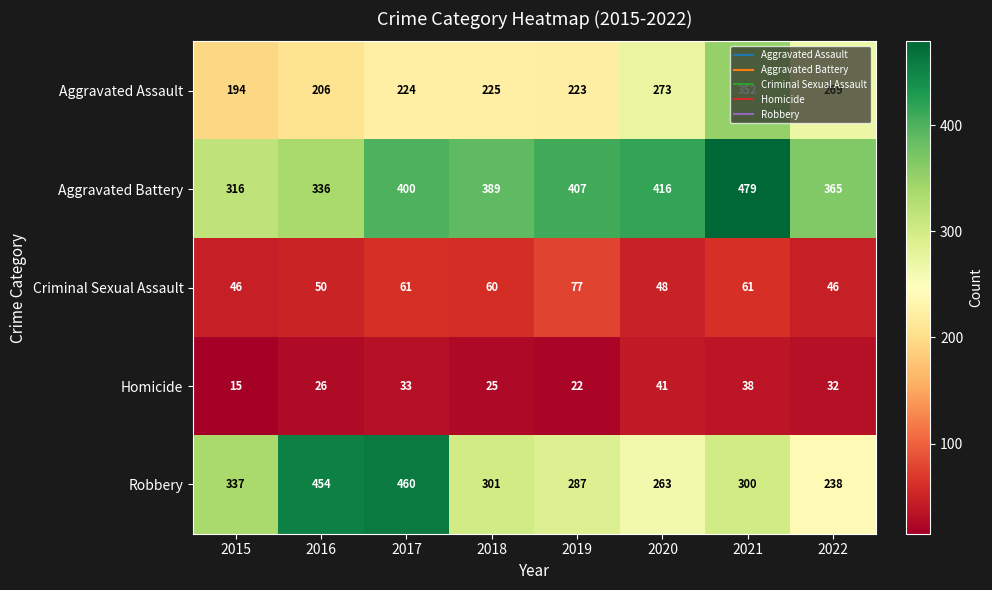

What is the average value of the Criminal Sexual Assault series?

56